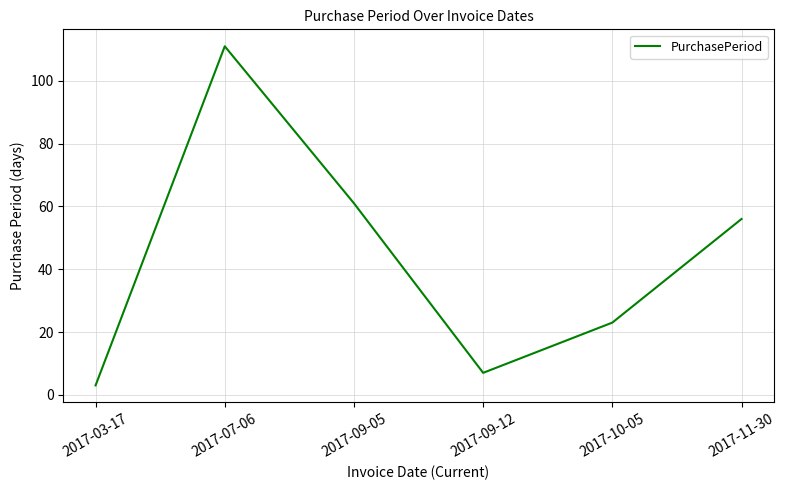

Rank the categories by value from lowest to highest.

2017-03-17, 2017-09-12, 2017-10-05, 2017-11-30, 2017-09-05, 2017-07-06